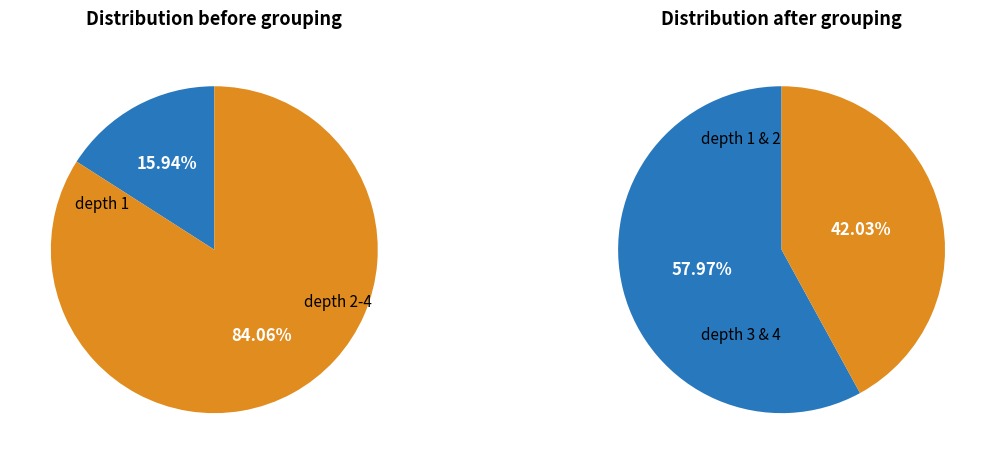

To the nearest percent, what portion does depth 3 represent?

30%